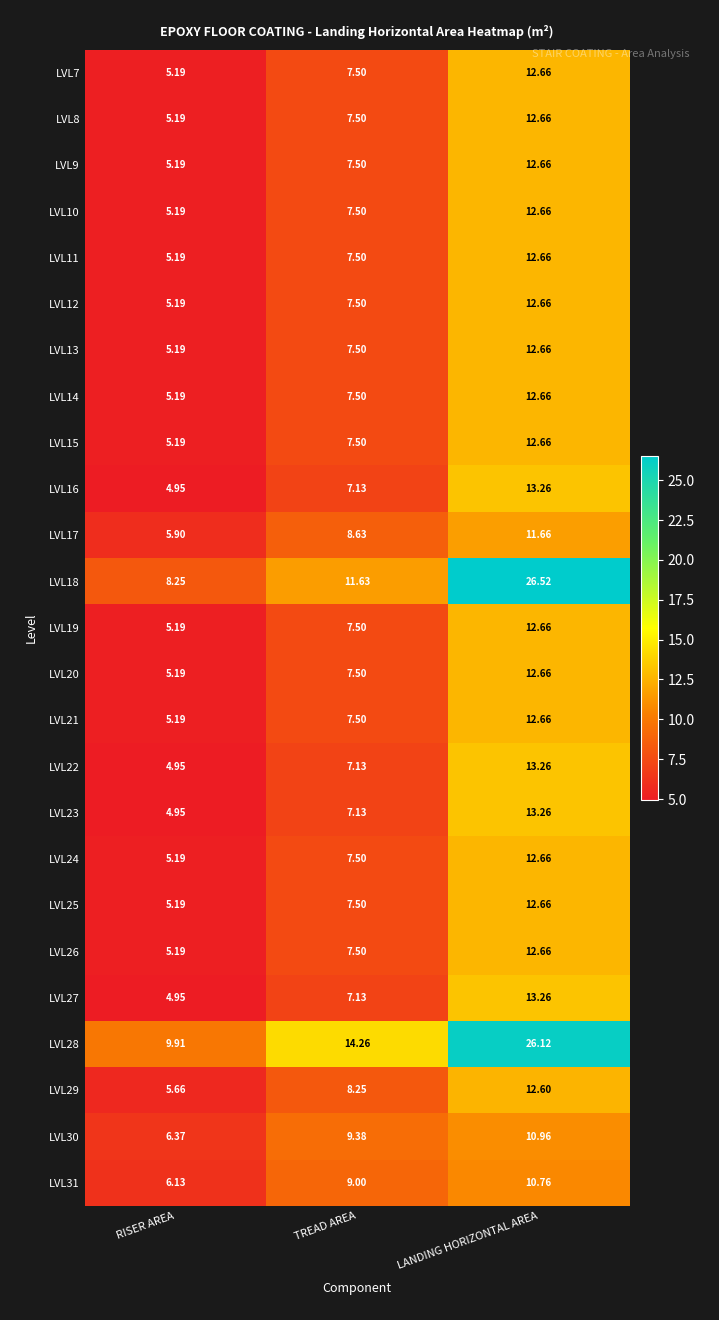

Which series has the largest range (max minus min)?

LVL18